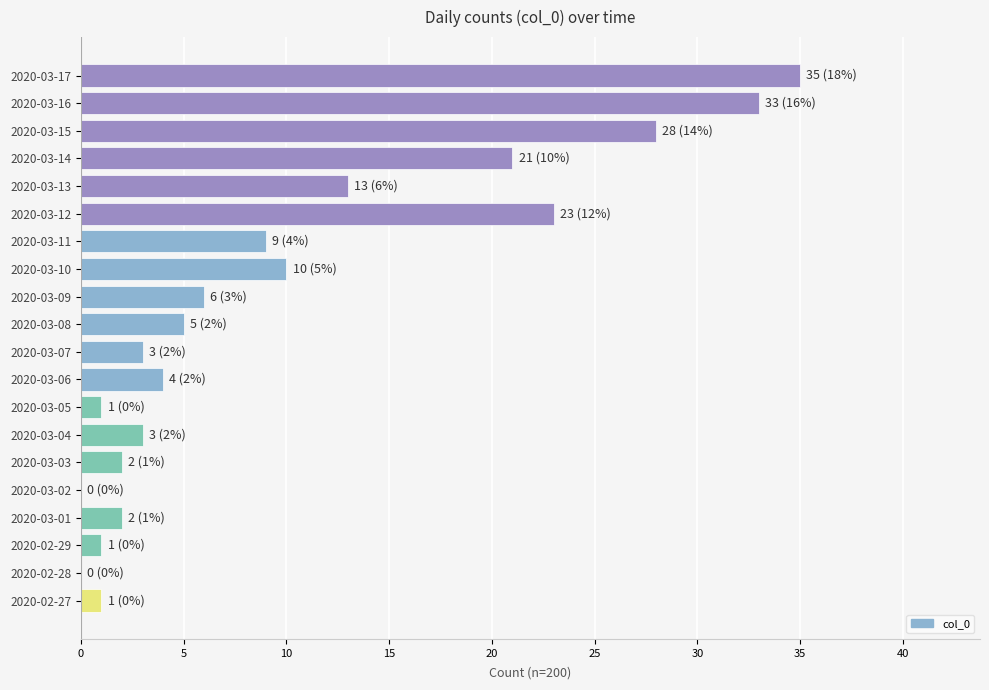

How many series are shown in this chart?

1